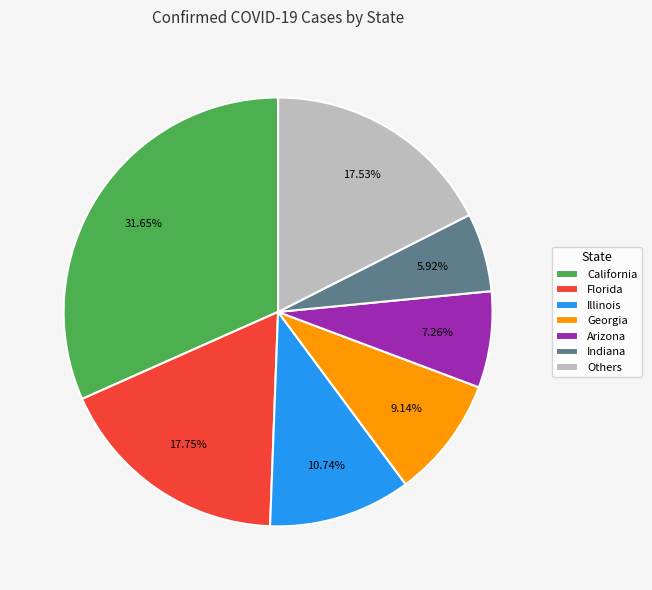

Does any single category account for the majority?

No